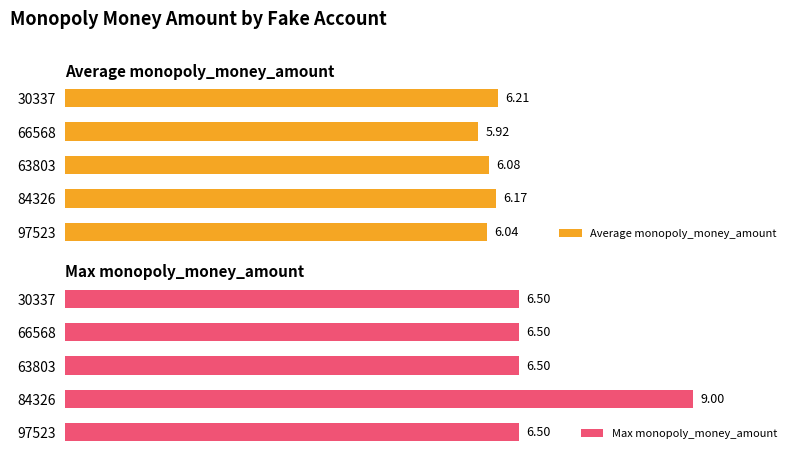

Count the Average monopoly_money_amount values in the range 6 to 7.

4